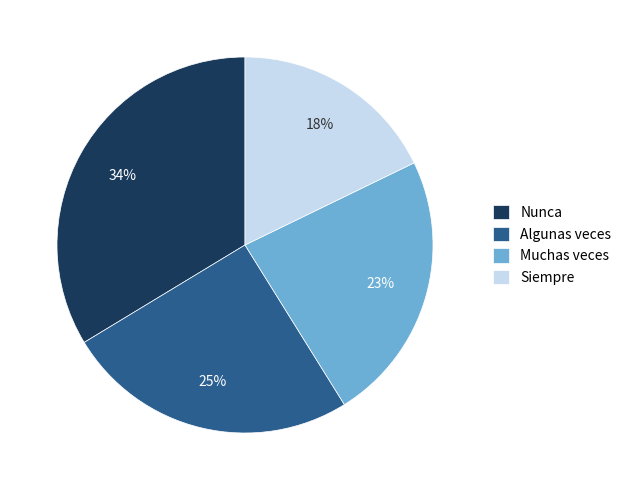

Rank the categories by value from highest to lowest.

Nunca, Algunas veces, Muchas veces, Siempre